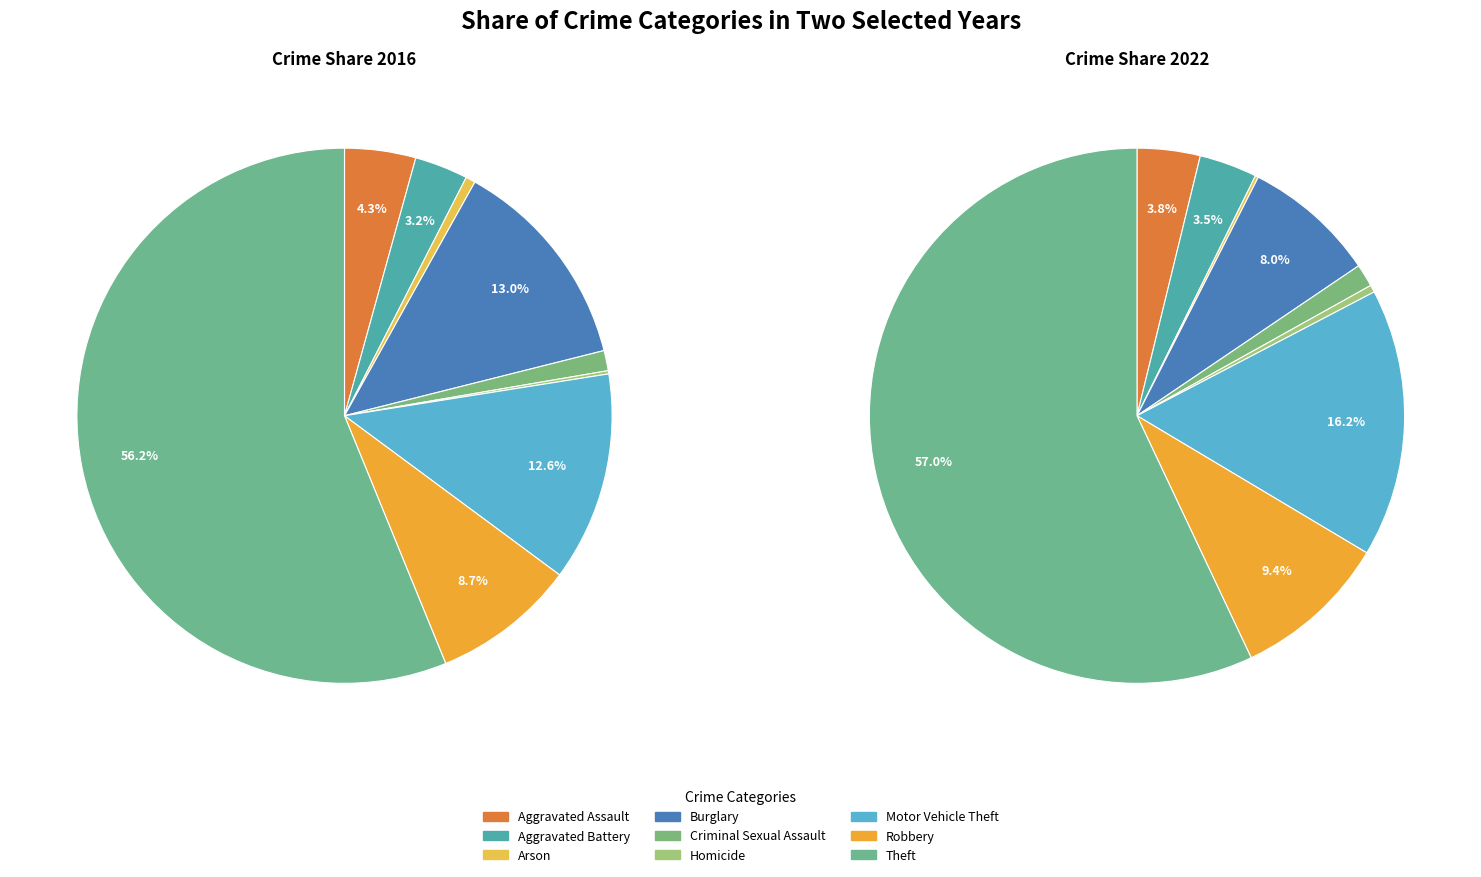

Is there any slice that represents more than half of the pie?

Yes